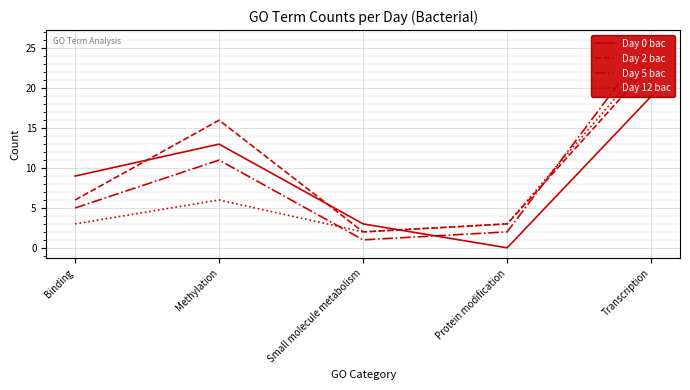

How many values in the Day 2 bac series are below 6?

2